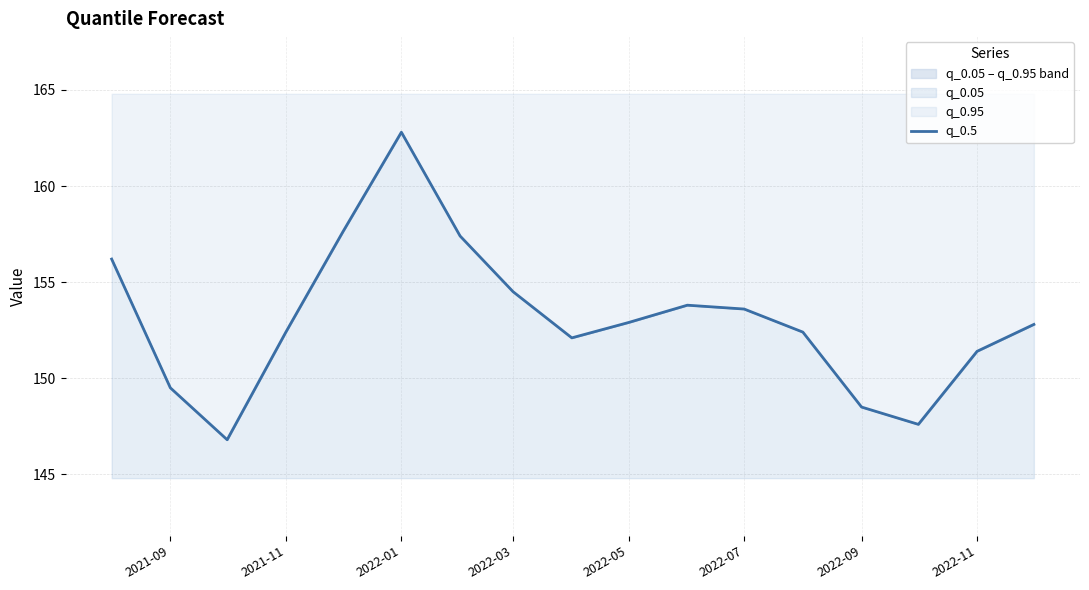

How many categories are shown in the chart?

17